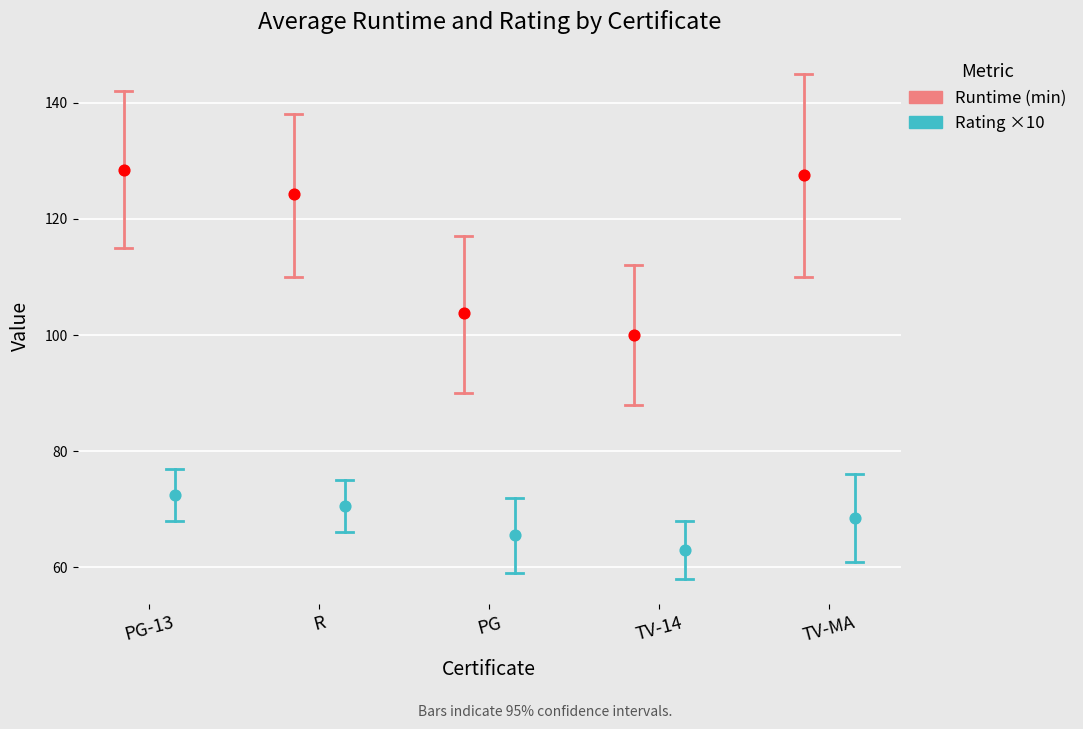

Which series contains the lowest Y value?

Rating ×10